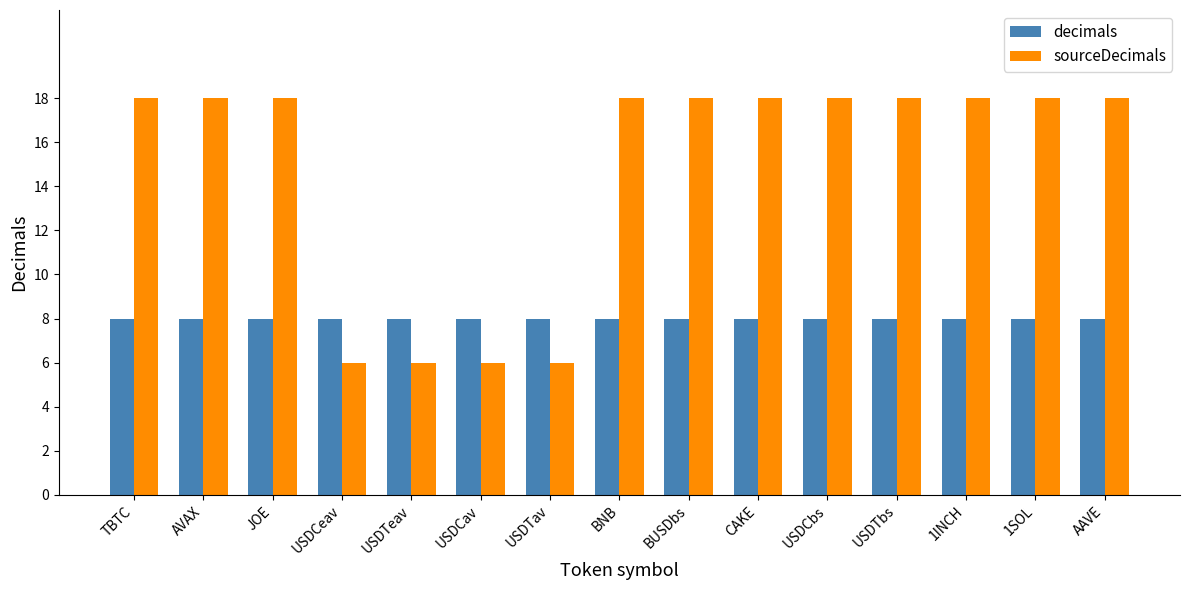

What are all the series names shown in the legend?

decimals, sourceDecimals